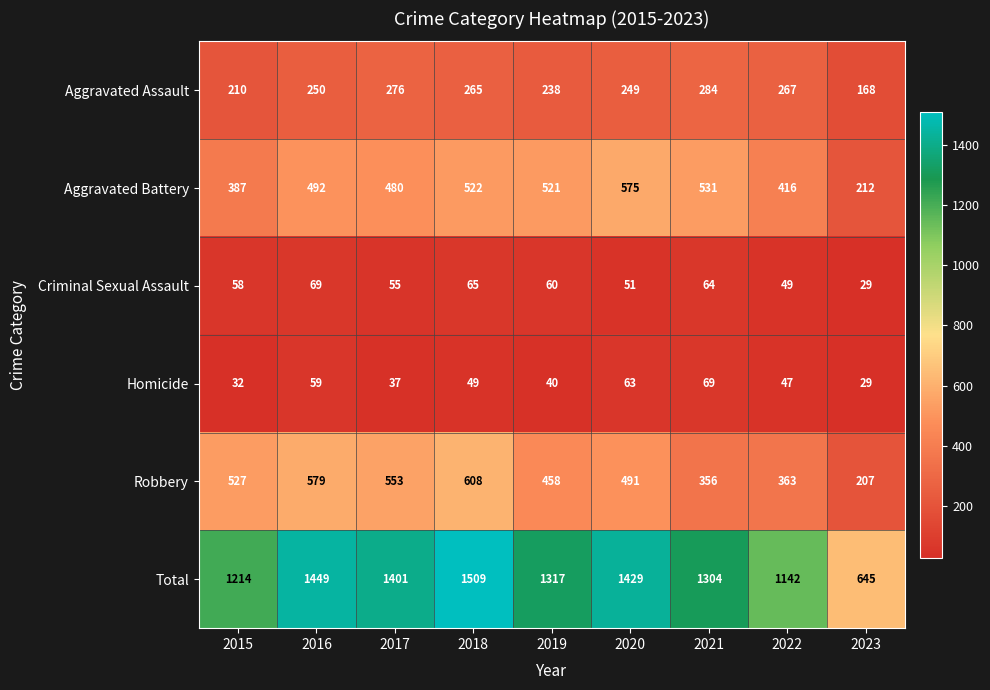

Rank the categories by Criminal Sexual Assault value from highest to lowest.

2016, 2018, 2021, 2019, 2015, 2017, 2020, 2022, 2023